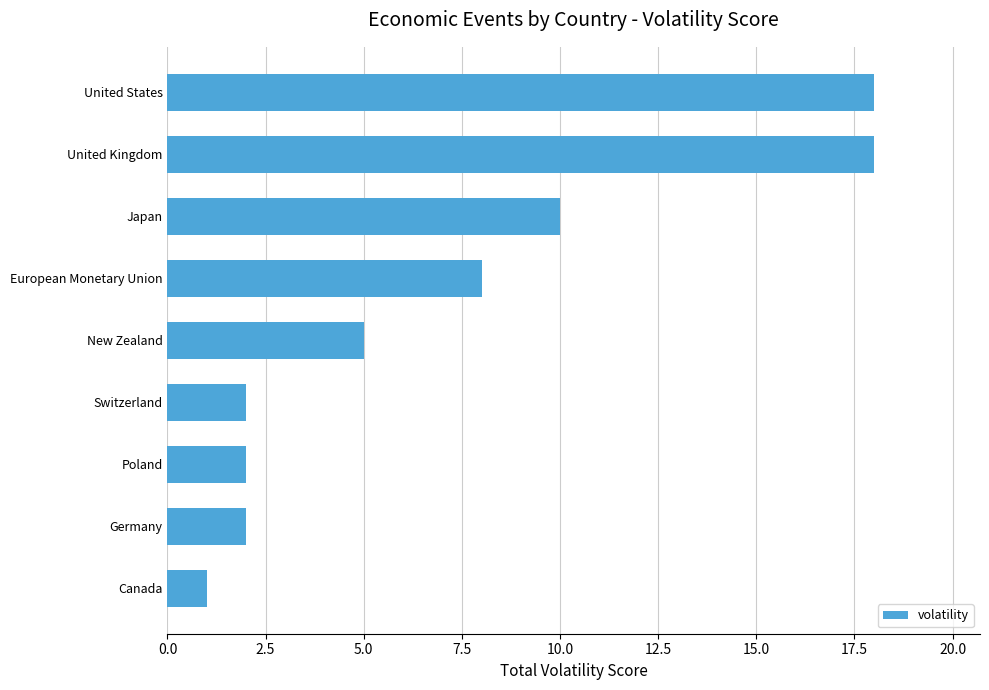

What is the maximum value shown in the chart?

18